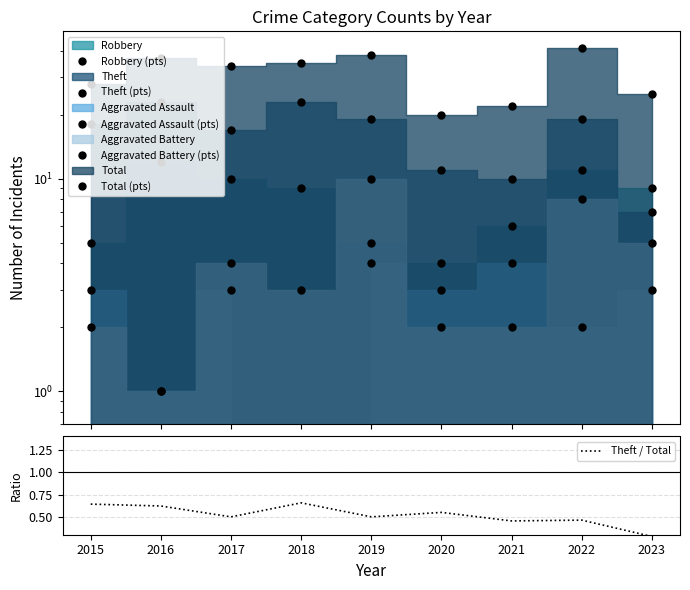

The Aggravated Battery (pts) series shows 2.0 at 2015. True or false?

True